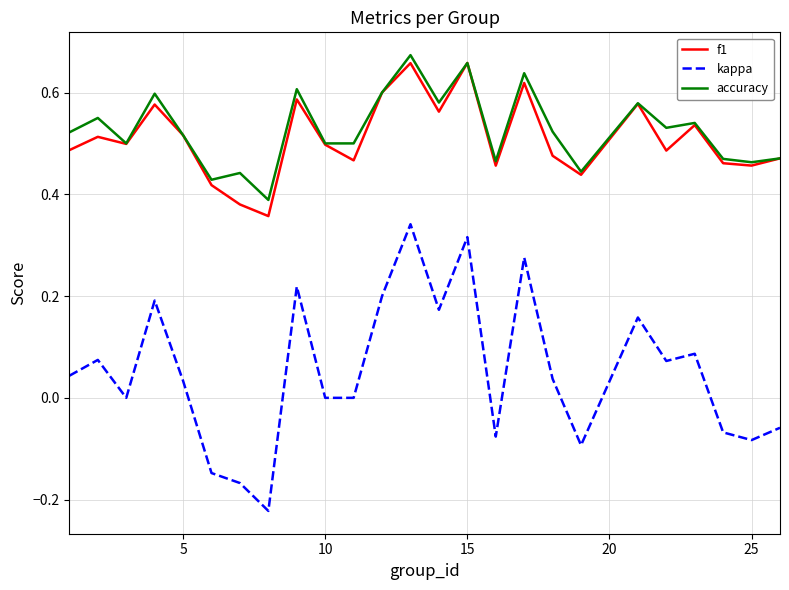

Which series has the widest spread of values?

kappa